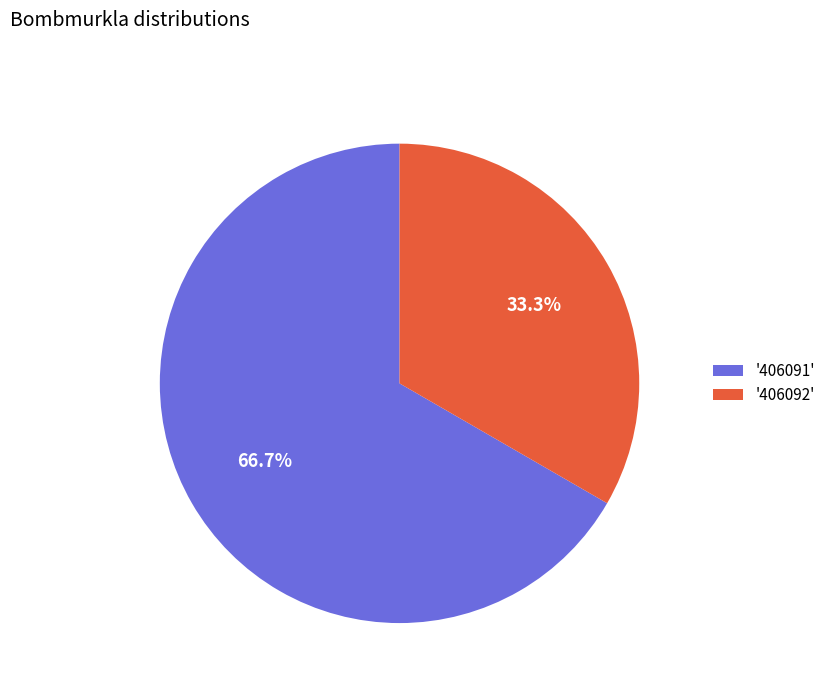

Does any single category account for the majority?

Yes